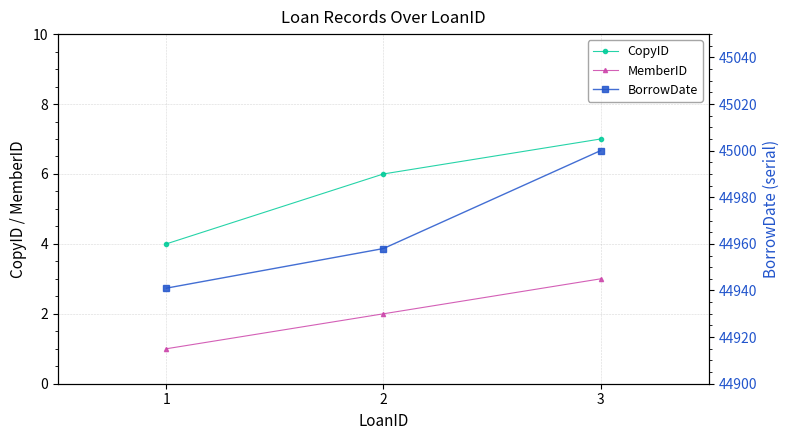

At which label does MemberID reach its peak?

3